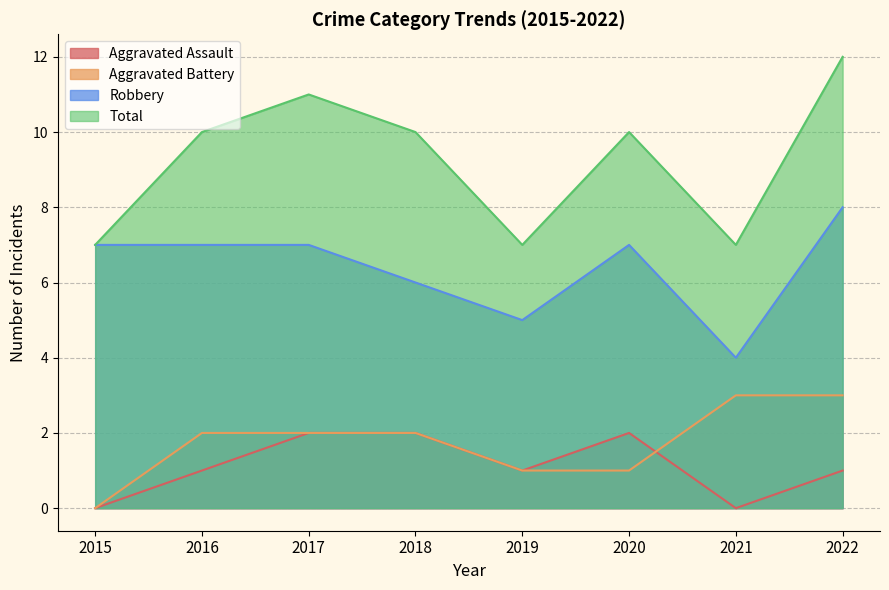

Where is Total nearest to the value 9?

2016